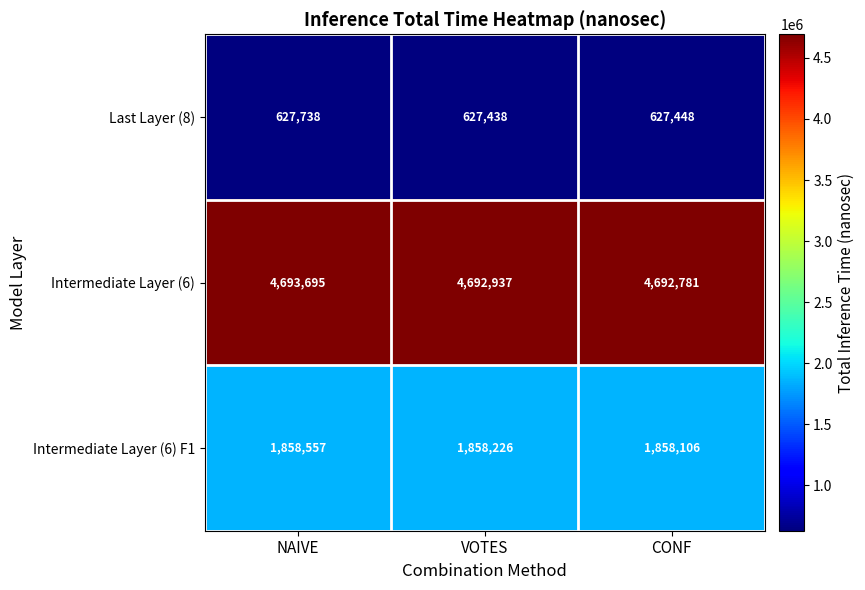

What is the total value across all series at VOTES?

7178601